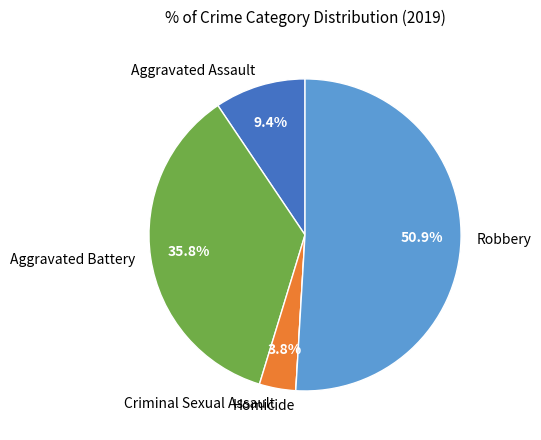

Which category has the biggest portion of the pie?

Robbery